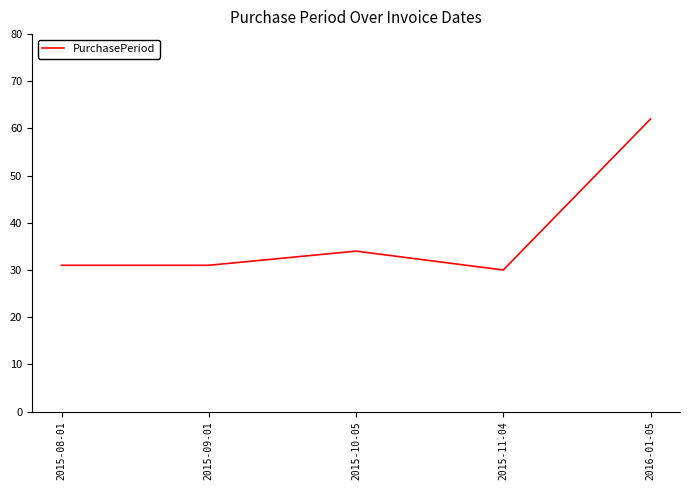

Which label corresponds to the smallest value in the chart?

2015-11-04